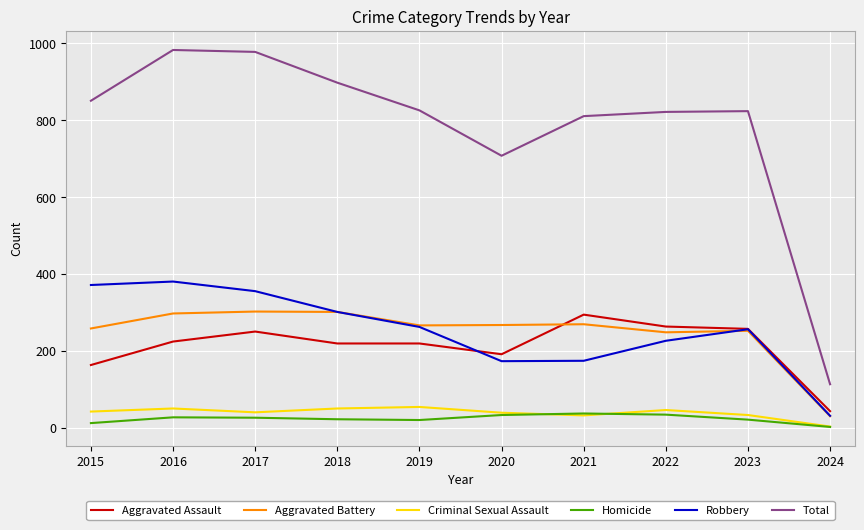

True or false: Total and Aggravated Assault cross at least once.

False